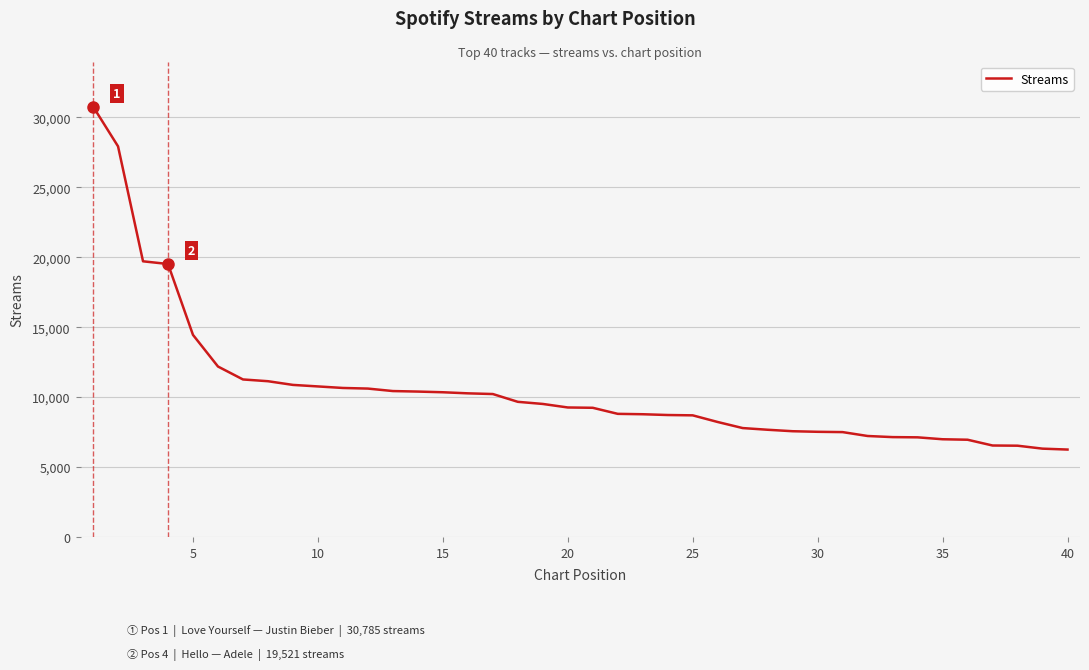

What is the difference between the maximum and minimum values?

24535